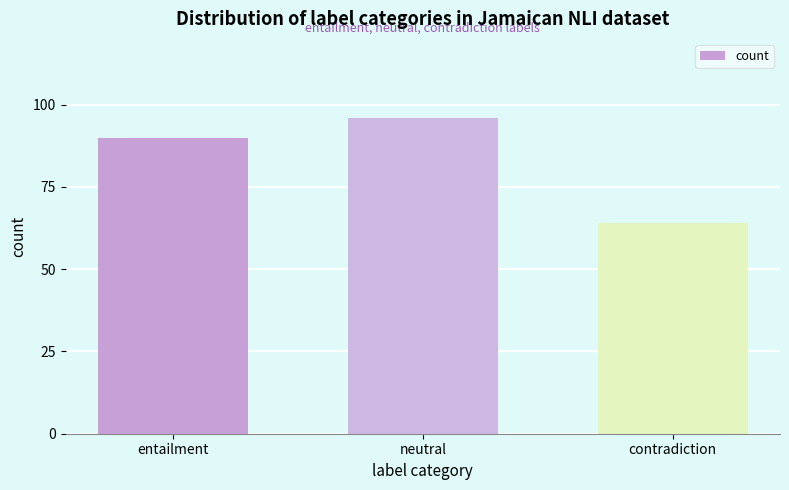

Reading left to right, extract all data points from this chart.

90	96	64